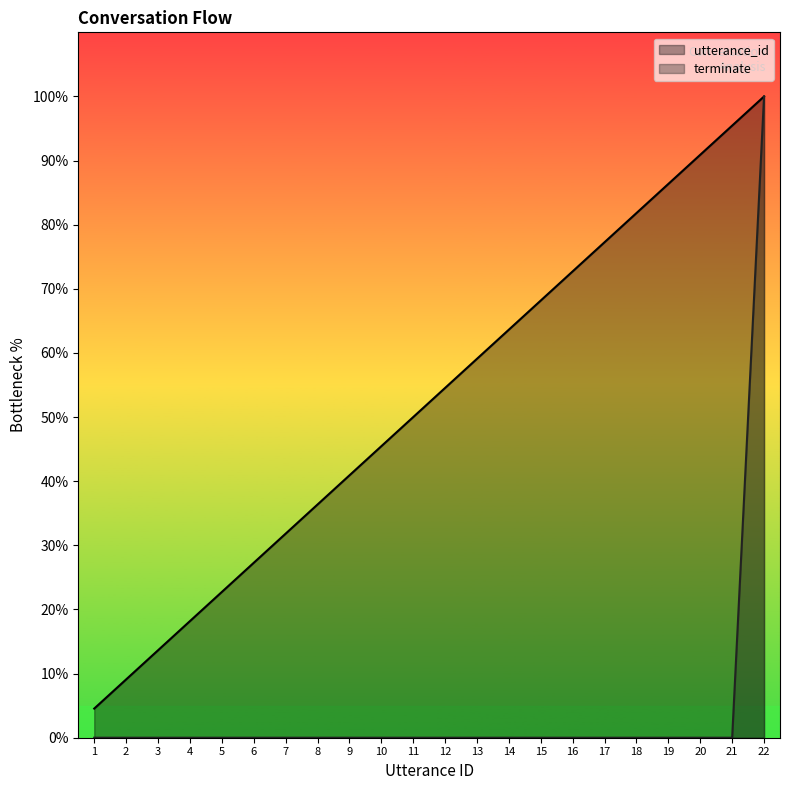

True or false: utterance_id has more than 0 interior local peaks.

False